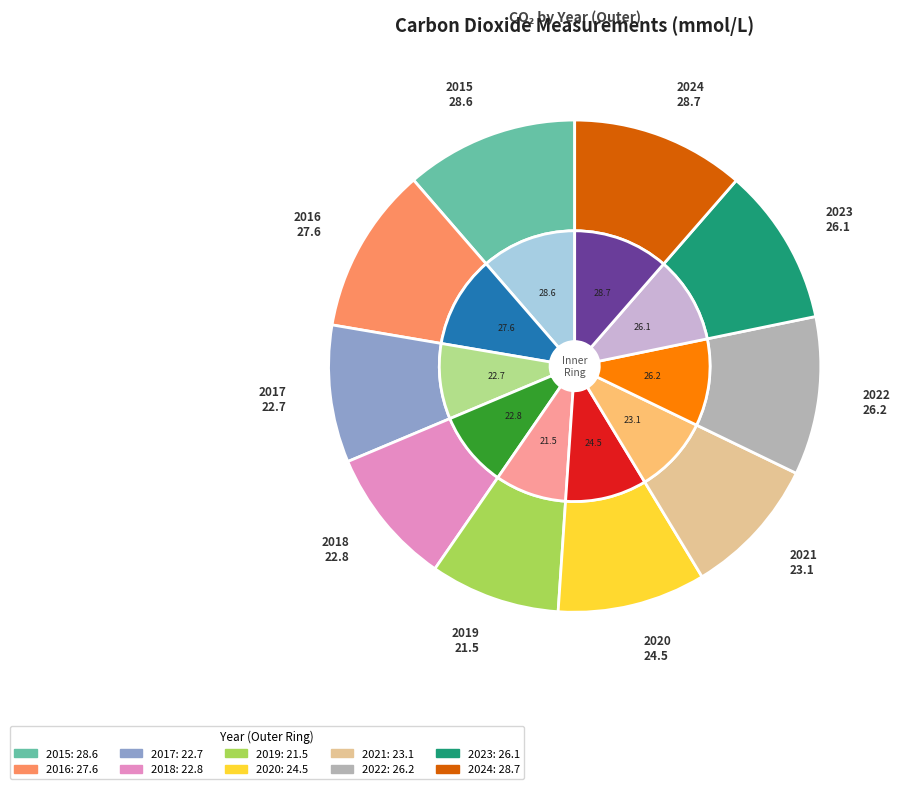

True or false: 2016 accounts for 11% of the total.

True